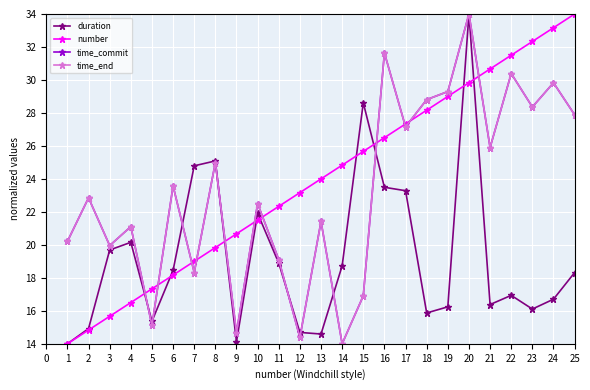

Which series ends up on top after the final intersection of time_commit and number?

number